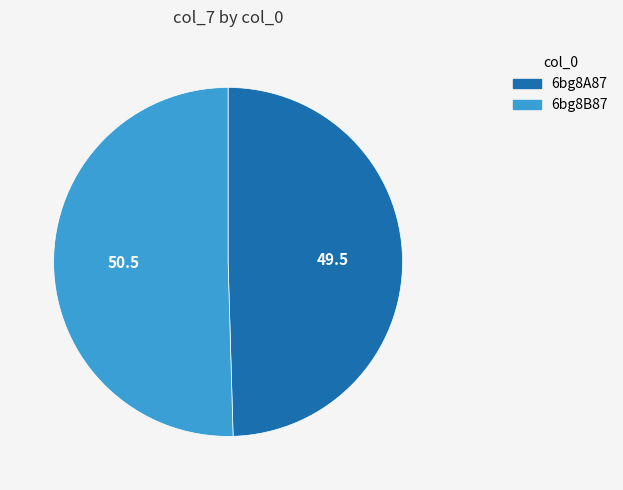

Which slice is the largest?

6bg8B87